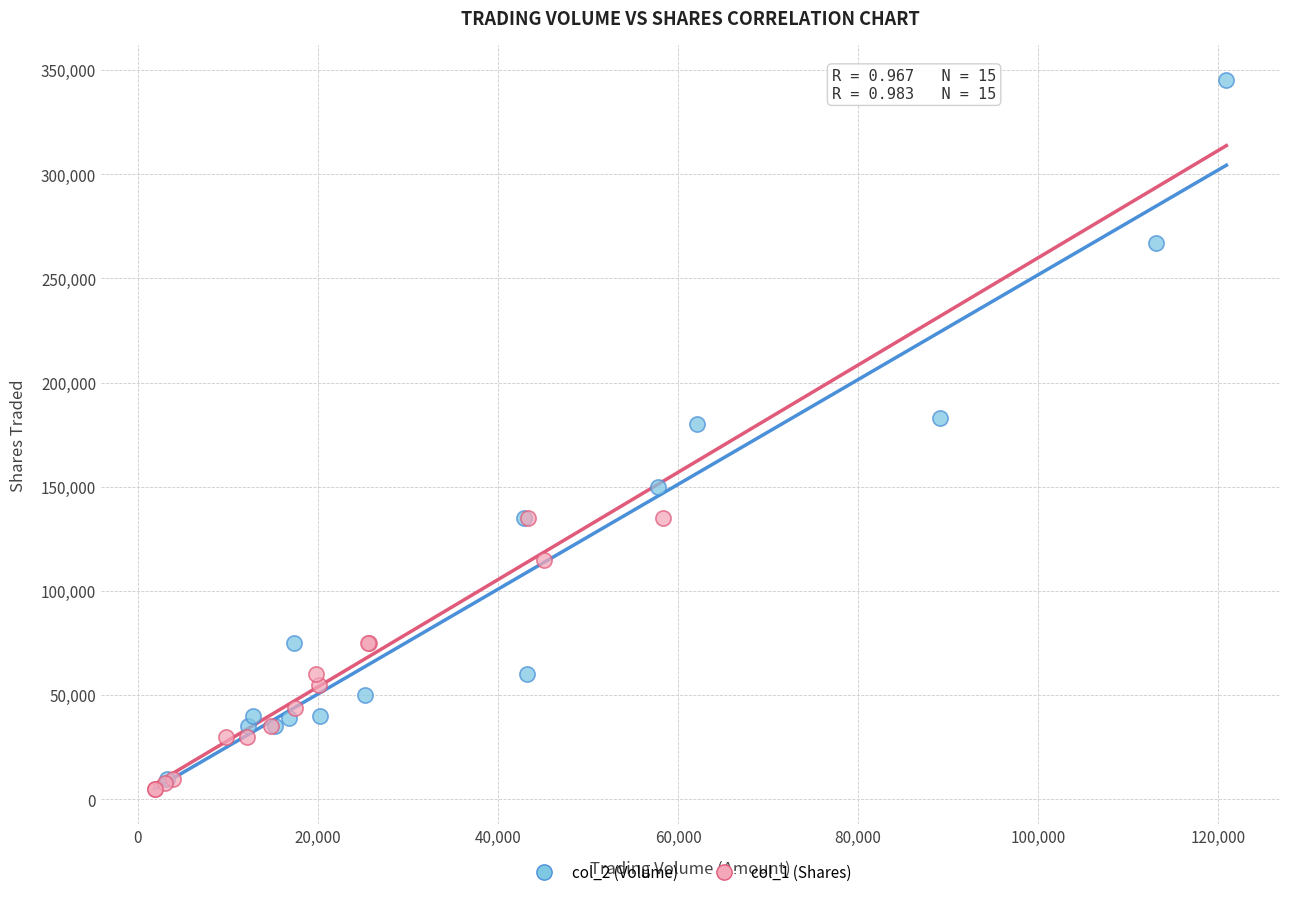

Which series reaches the maximum Y coordinate?

col_2 (Volume)